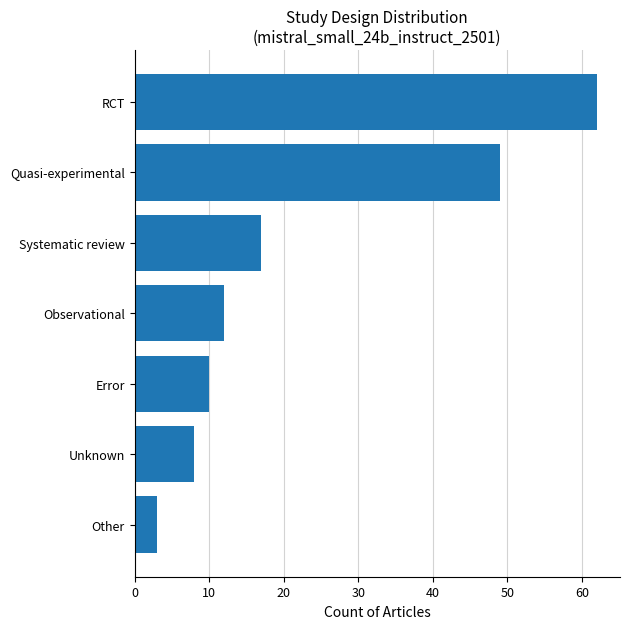

List the labels in order of value, smallest first.

Other, Unknown, Error, Observational, Systematic review, Quasi-experimental, RCT